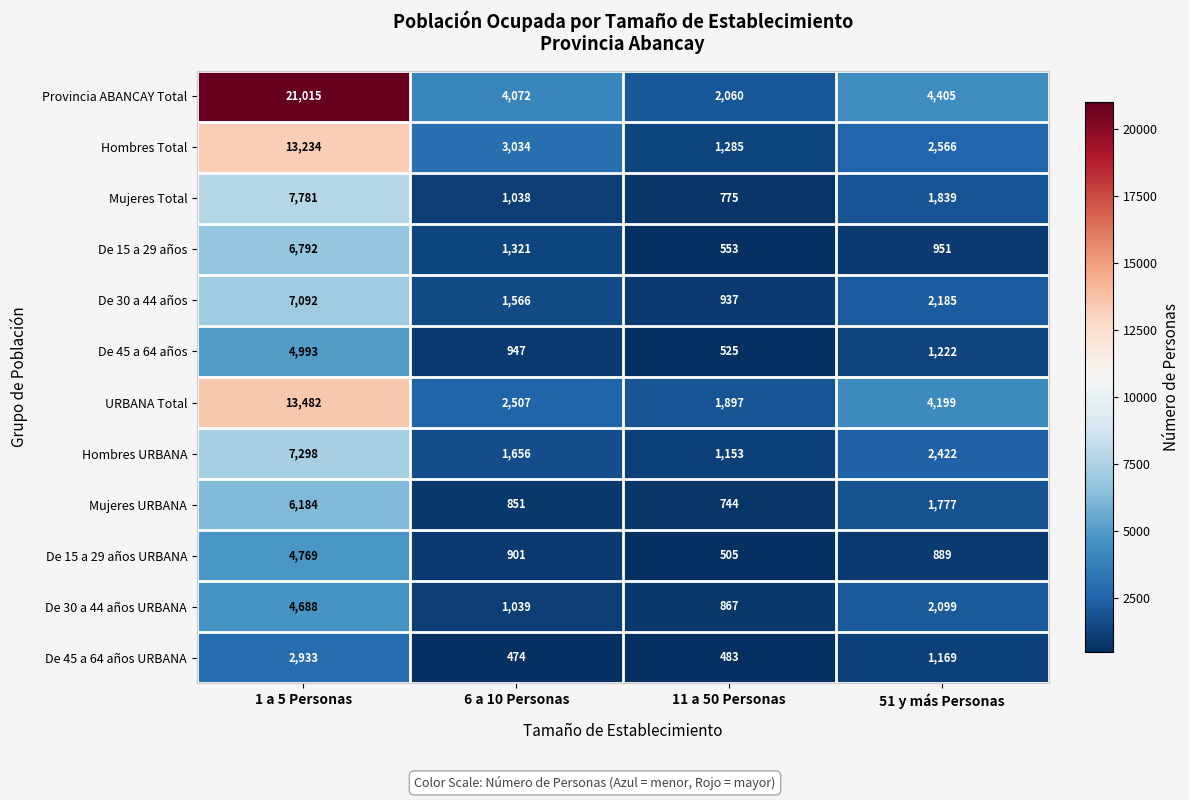

At which category is the sum across all series the highest?

1 a 5 Personas